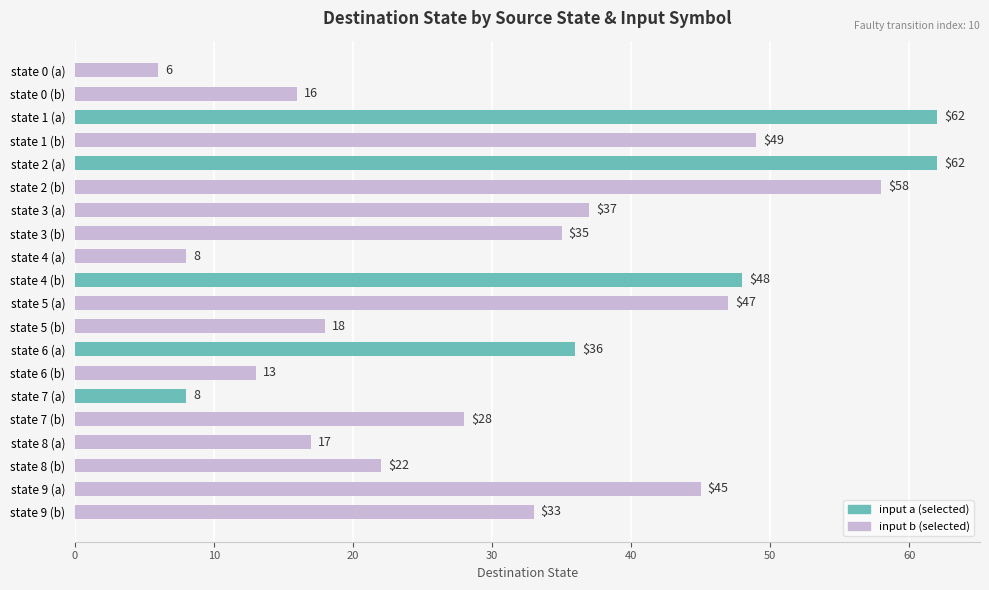

The chart shows a value of 72 at state 9 (a). True or false?

False